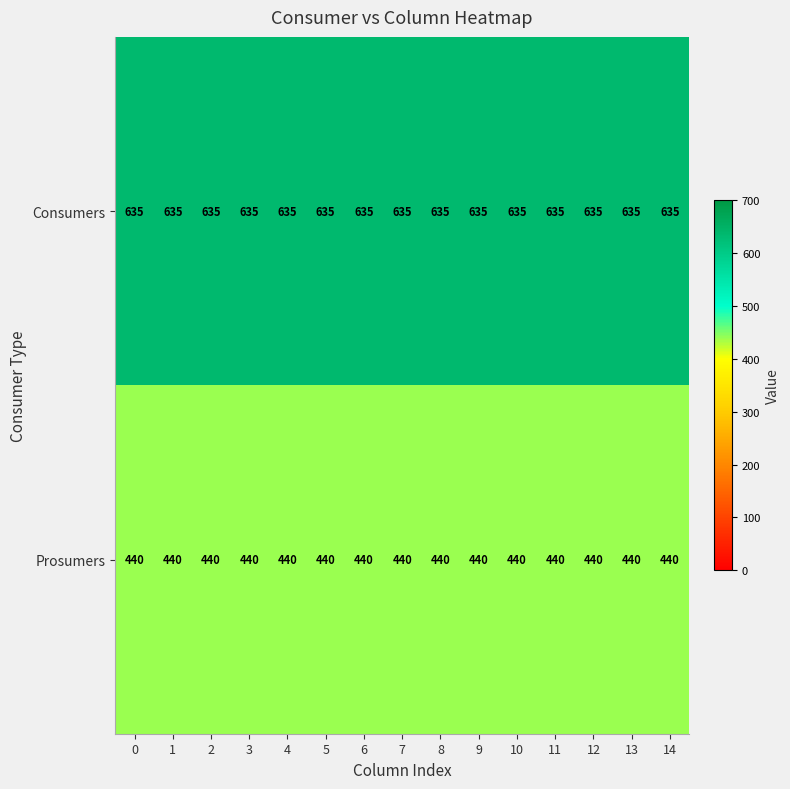

The value of Prosumers at 2 is 440. True or false?

True